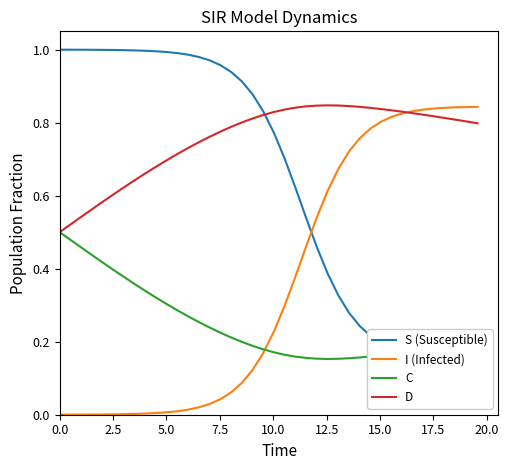

Which series has the widest spread of values?

I (Infected)